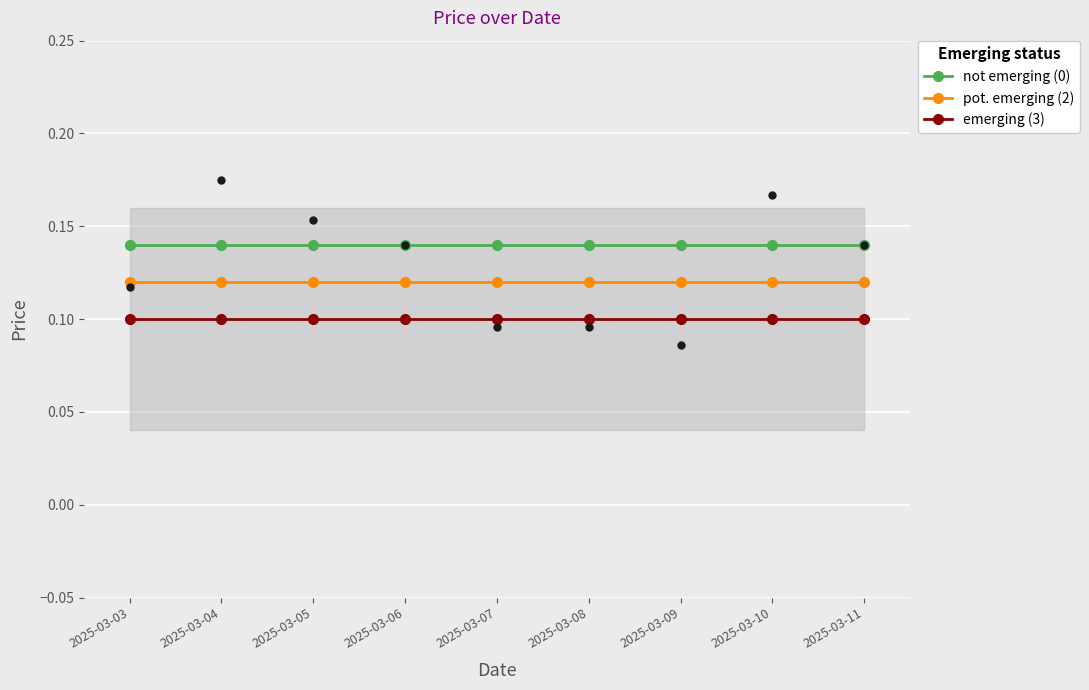

What are all the series names shown in the legend?

not emerging (0), pot. emerging (2), emerging (3)